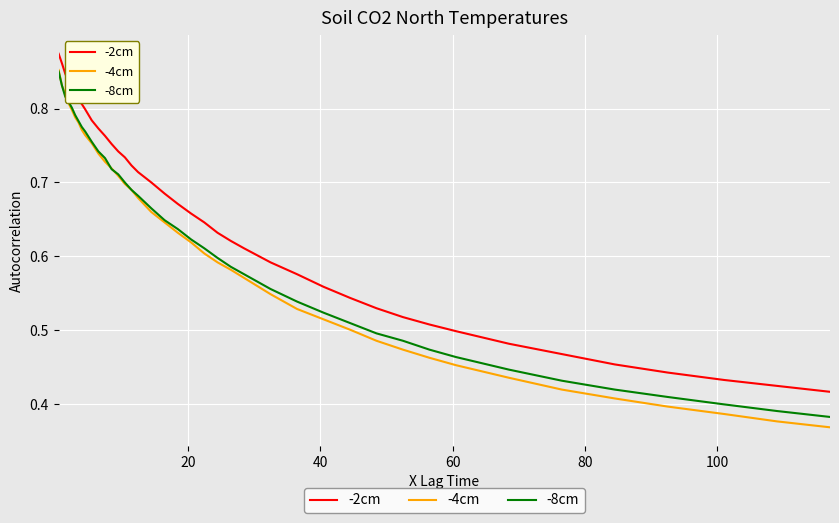

Is this an area chart (filled region under the line)?

No